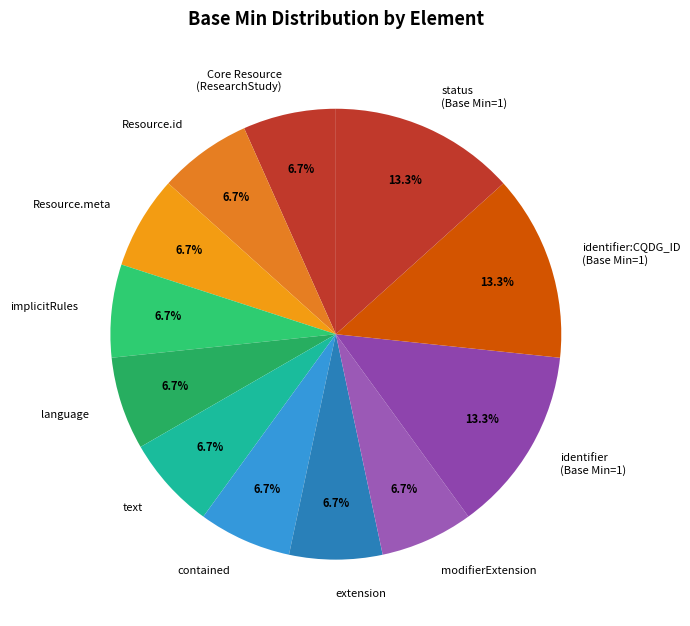

What is the ratio of the value at contained to the value at Core Resource (ResearchStudy)?

1.0